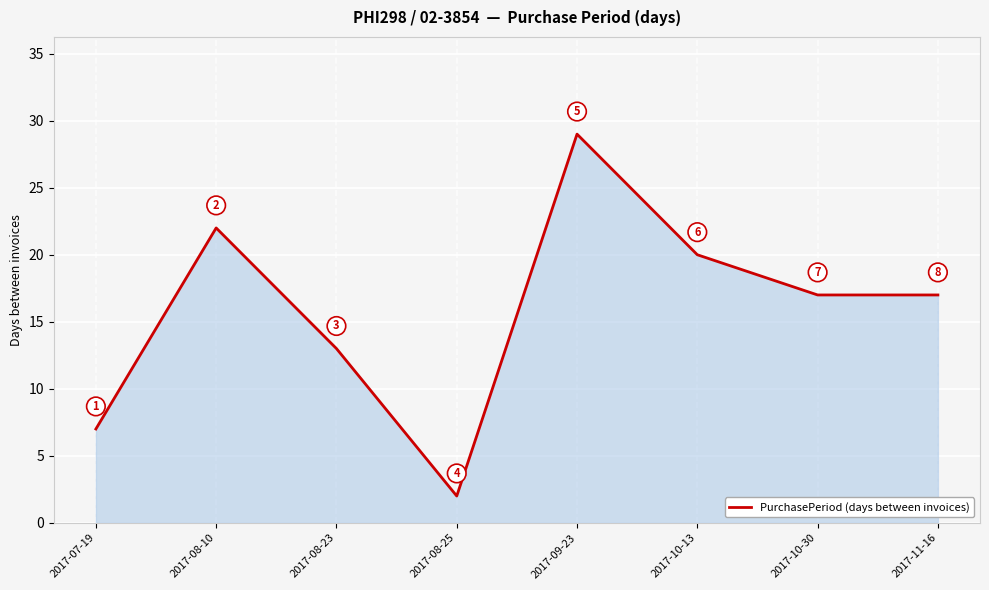

Reading right to left, what are all the values shown in this chart?

17	17	20	29	2	13	22	7